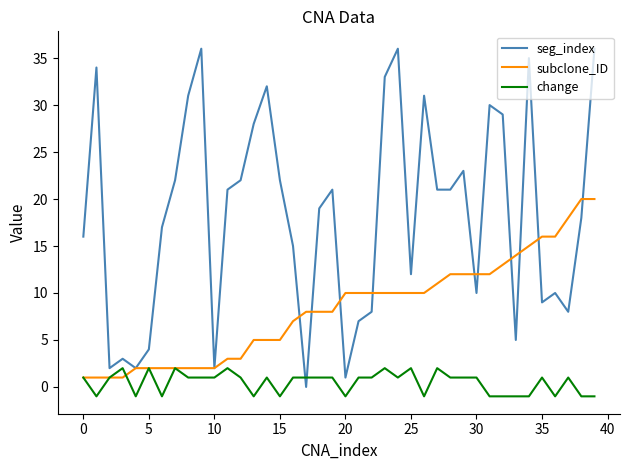

After their last crossing, which series has the higher values: change or seg_index?

seg_index